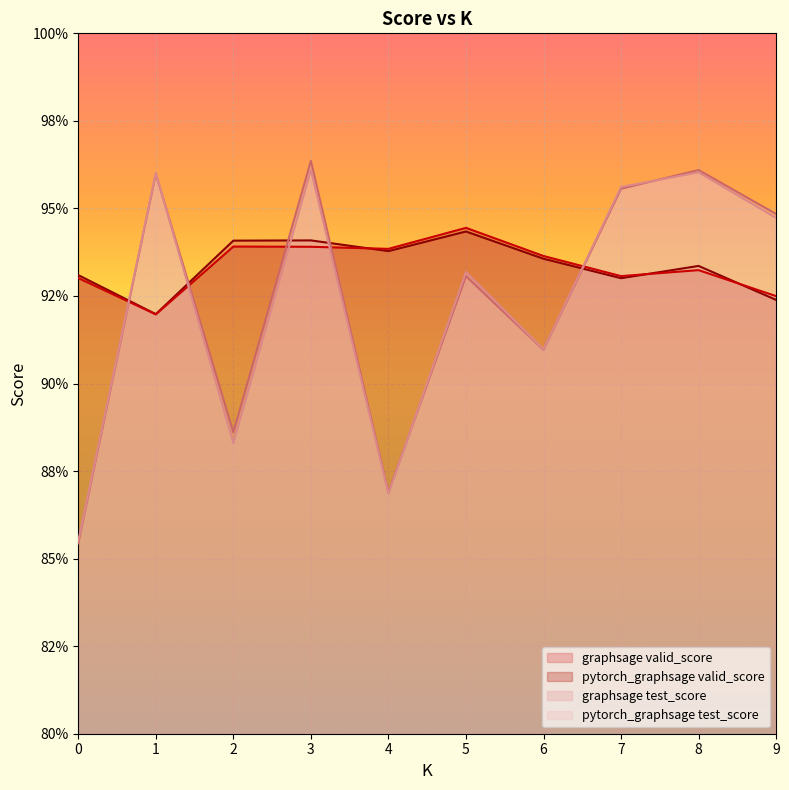

At which label is graphsage valid_score closest to 0?

1